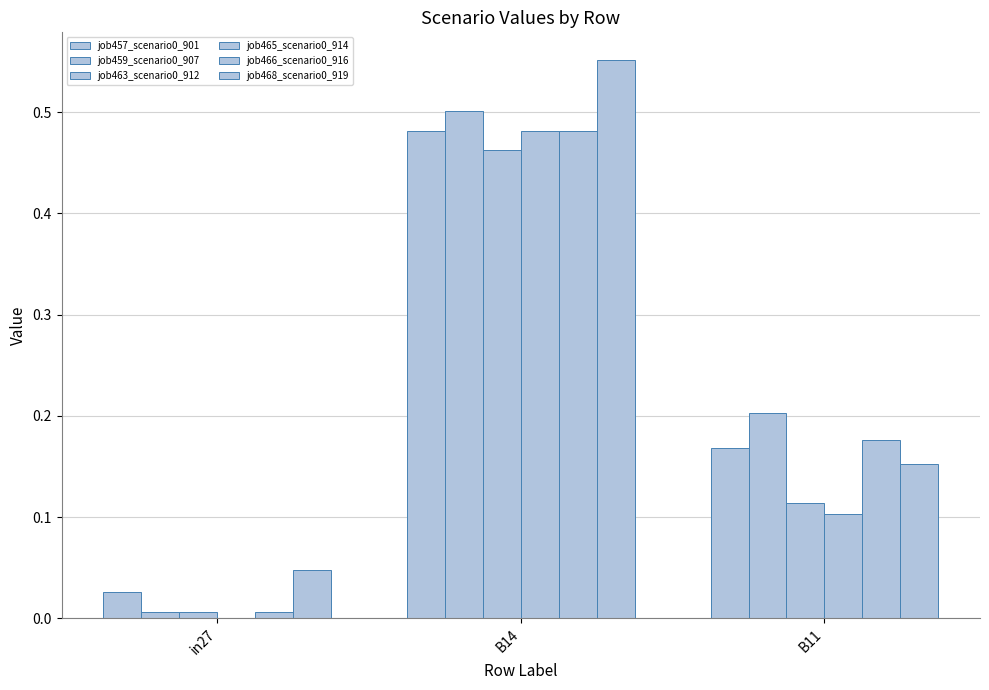

How many categories are shown in the chart?

3